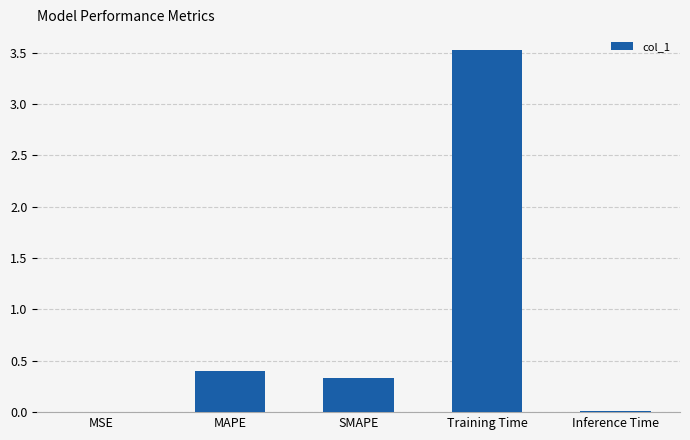

Does the chart contain stacked bars?

No